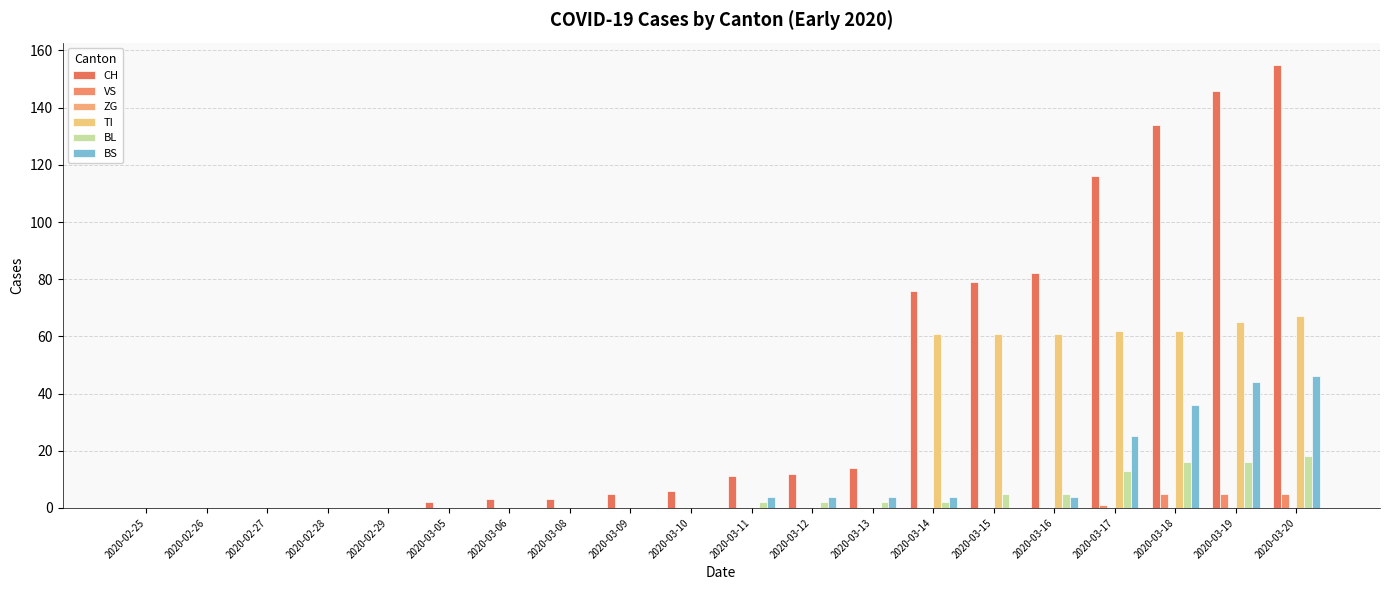

What is the greatest value displayed?

155